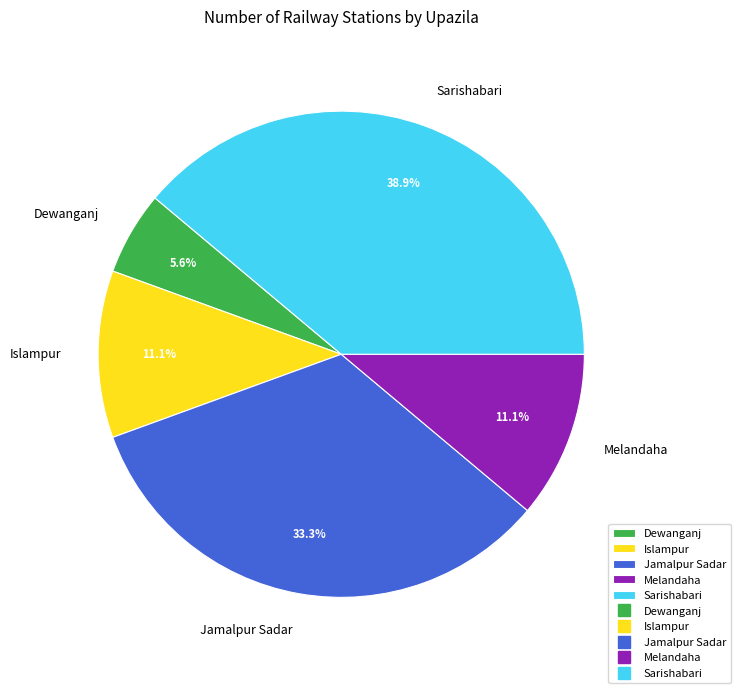

Is it true that Jamalpur Sadar is 39% of the pie?

False